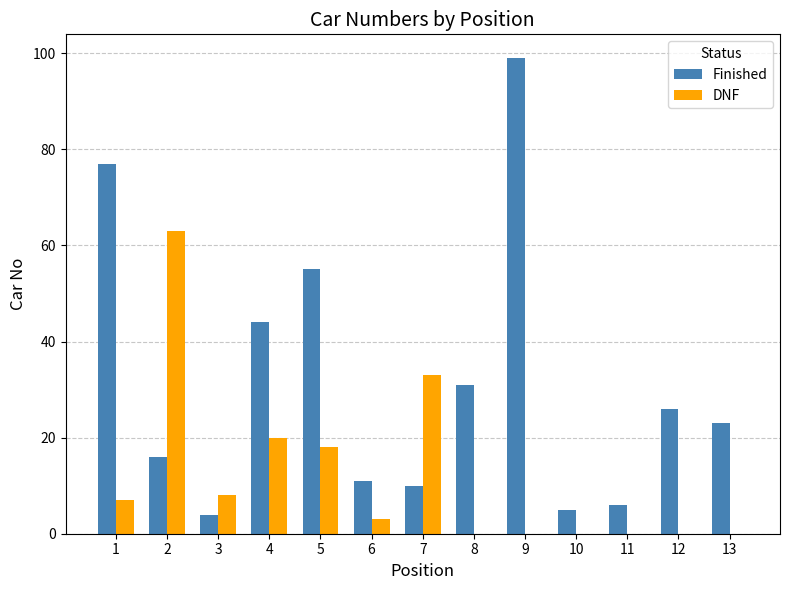

Which series has the widest spread of values?

Finished